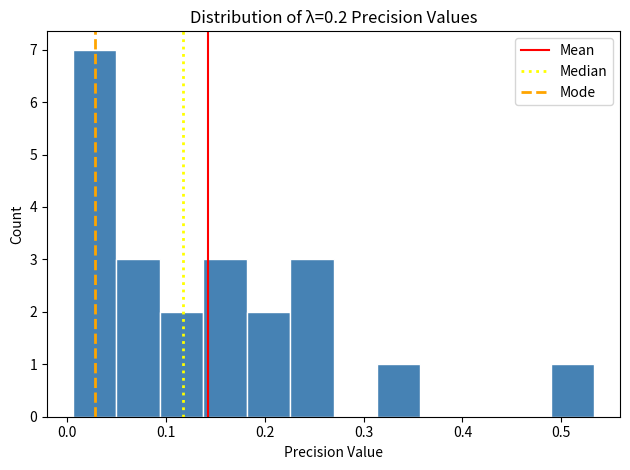

Reading left to right, list every bar in this chart as the range it spans on the x-axis followed by its height. Neither the bar edges nor the heights are printed on the chart, so give them approximately, as read against the axes.

0.01 to 0.05: 7
0.05 to 0.09: 3
0.09 to 0.14: 2
0.14 to 0.18: 3
0.18 to 0.23: 2
0.23 to 0.27: 3
0.27 to 0.31: 0
0.31 to 0.36: 1
0.36 to 0.40: 0
0.40 to 0.45: 0
0.45 to 0.49: 0
0.49 to 0.53: 1